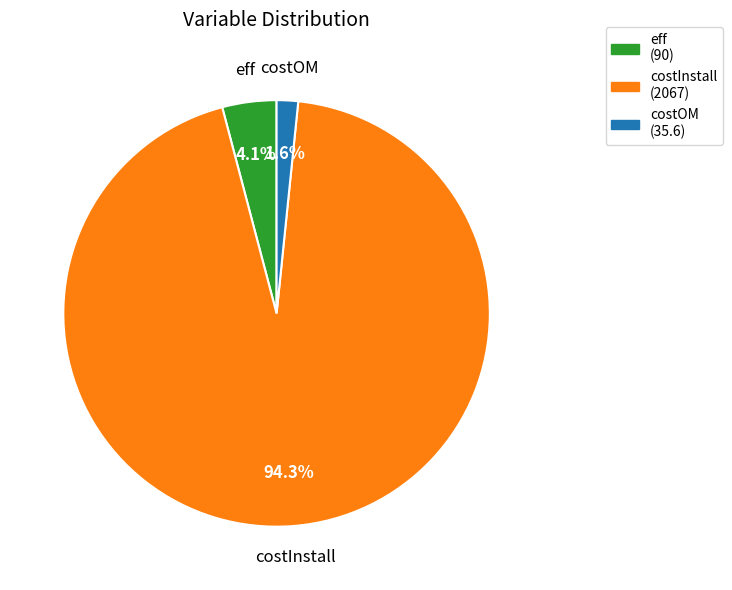

To the nearest percent, what is the difference between the costOM and costInstall slice percentages?

93%